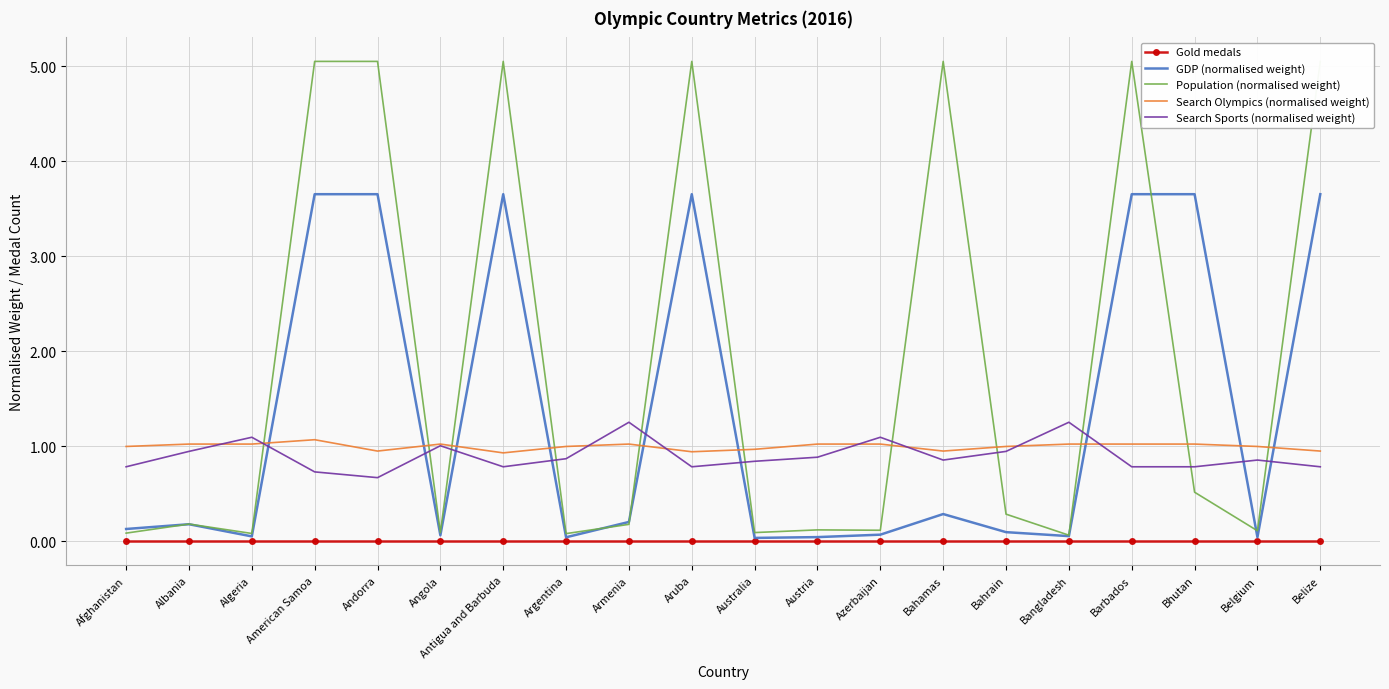

Rank the categories by Search Sports (normalised weight) value from highest to lowest.

Armenia, Bangladesh, Algeria, Azerbaijan, Angola, Albania, Bahrain, Austria, Argentina, Bahamas, Belgium, Australia, Afghanistan, Antigua and Barbuda, Aruba, Barbados, Bhutan, Belize, American Samoa, Andorra